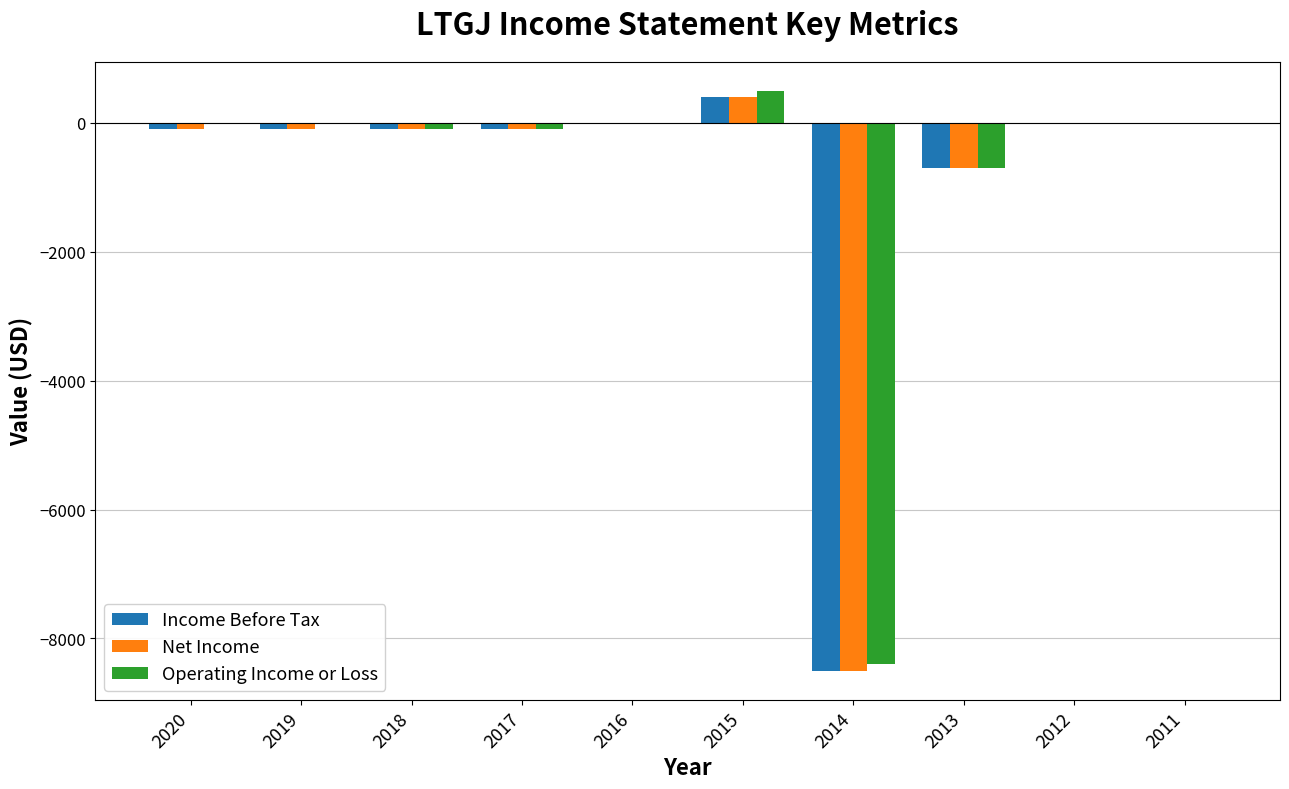

The value of Net Income at 2015 is 400. True or false?

True